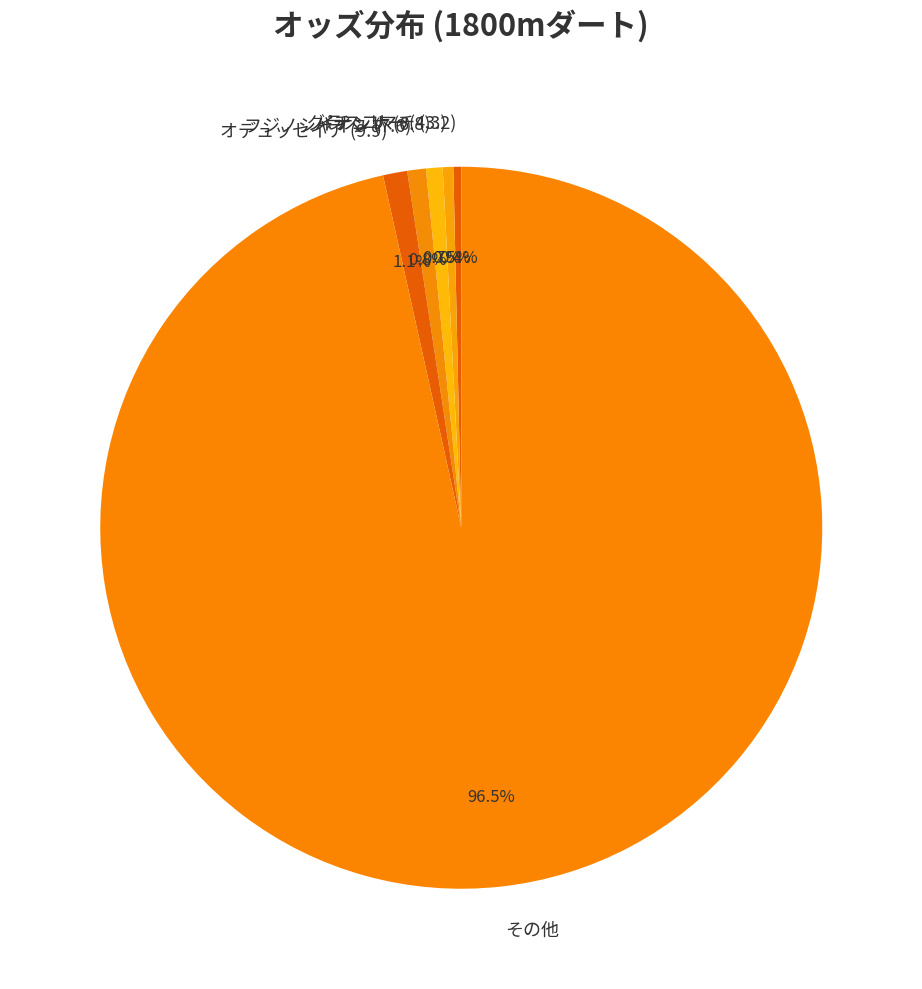

Which slice is the largest?

その他